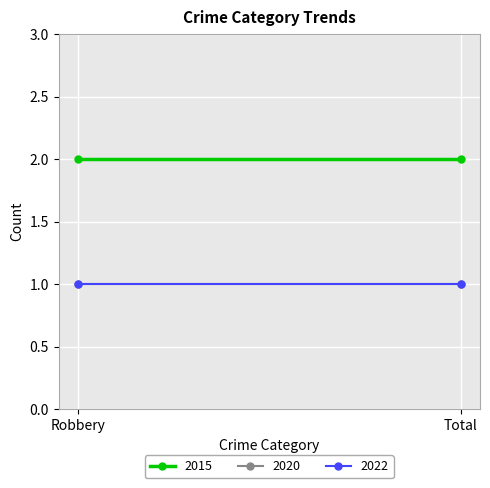

What is the label of the 2nd point from the left?

Total